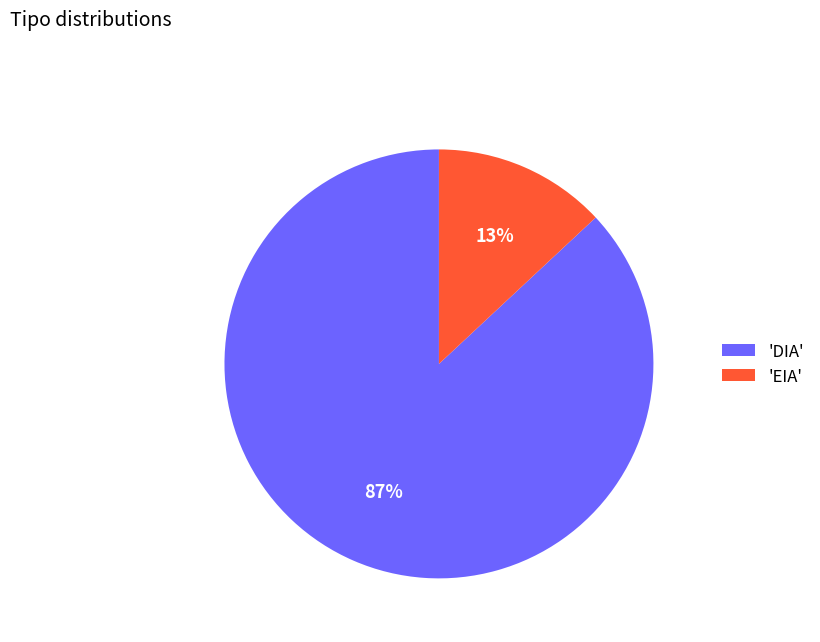

To the nearest percent, what portion does 'EIA' represent?

13%